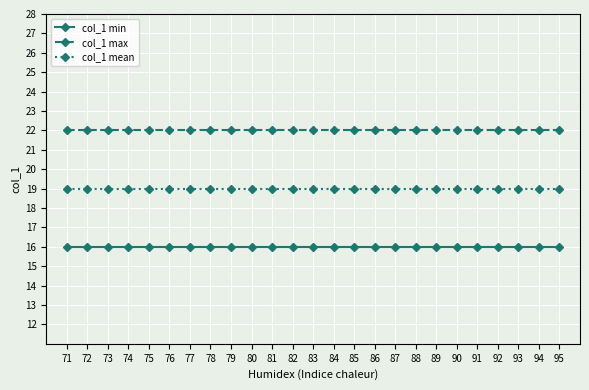

What is the sum of the col_1 min values at 92 and 77?

32